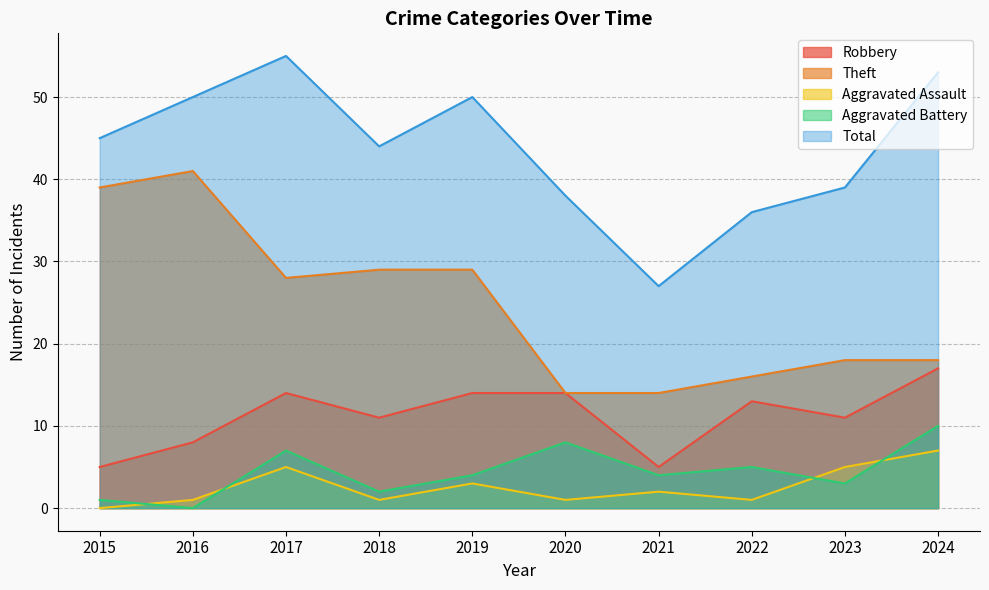

What is the spread (max minus min) of values at 2021?

25